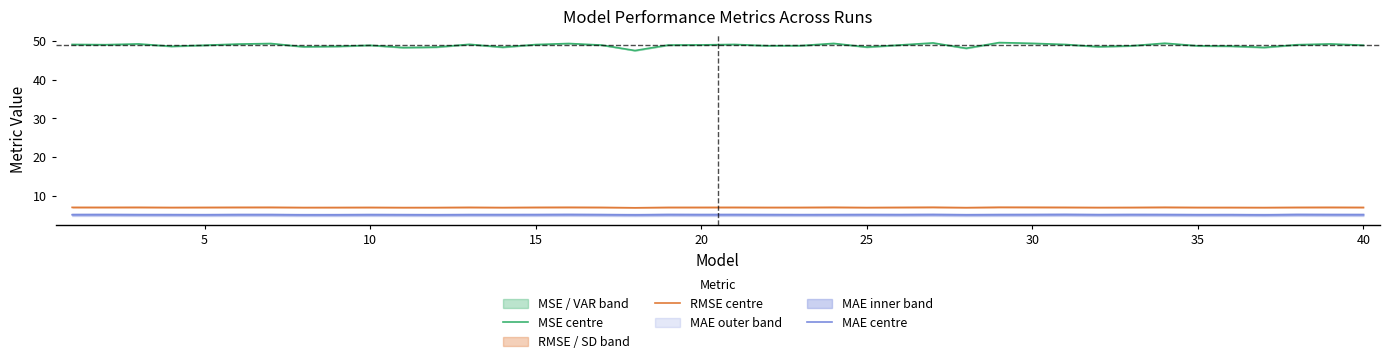

Does the chart have visible grid lines?

No